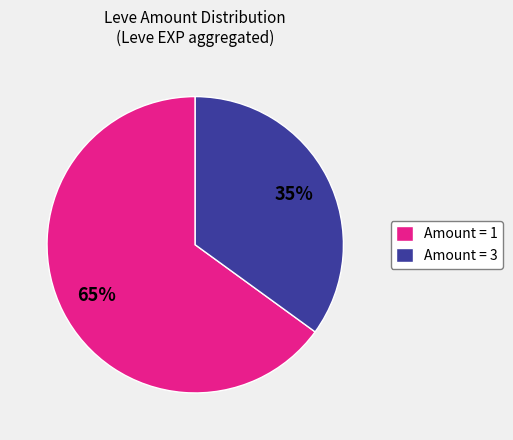

The Amount = 3 slice represents 35% of the pie. True or false?

True